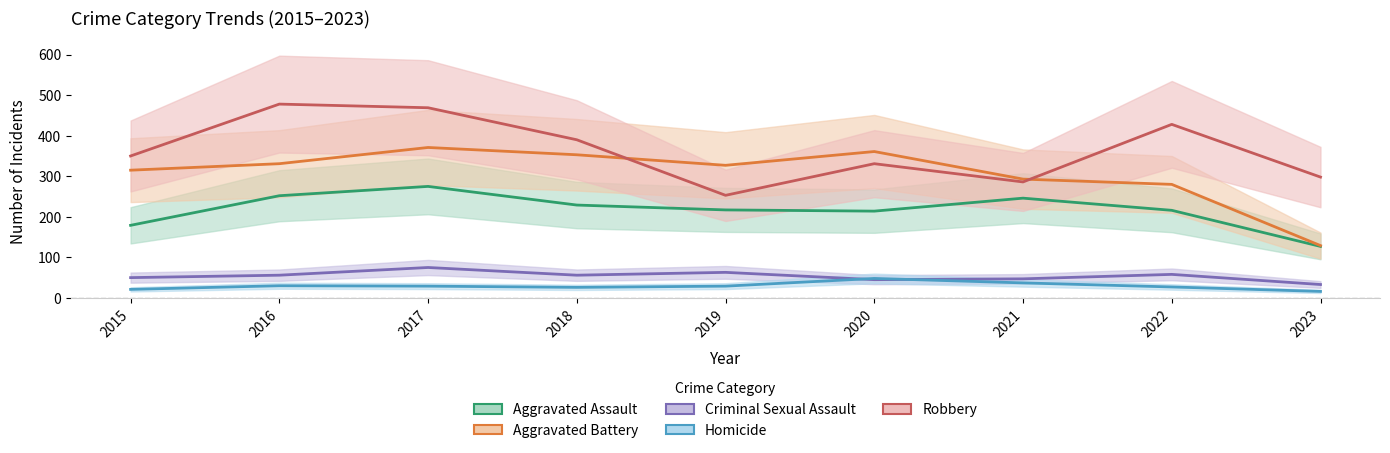

Rank the categories by Aggravated Battery value from highest to lowest.

2017, 2020, 2018, 2016, 2019, 2015, 2021, 2022, 2023